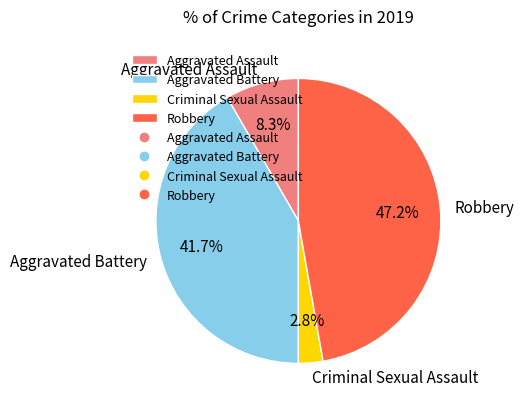

What portion of the pie excludes Robbery?

52.8%